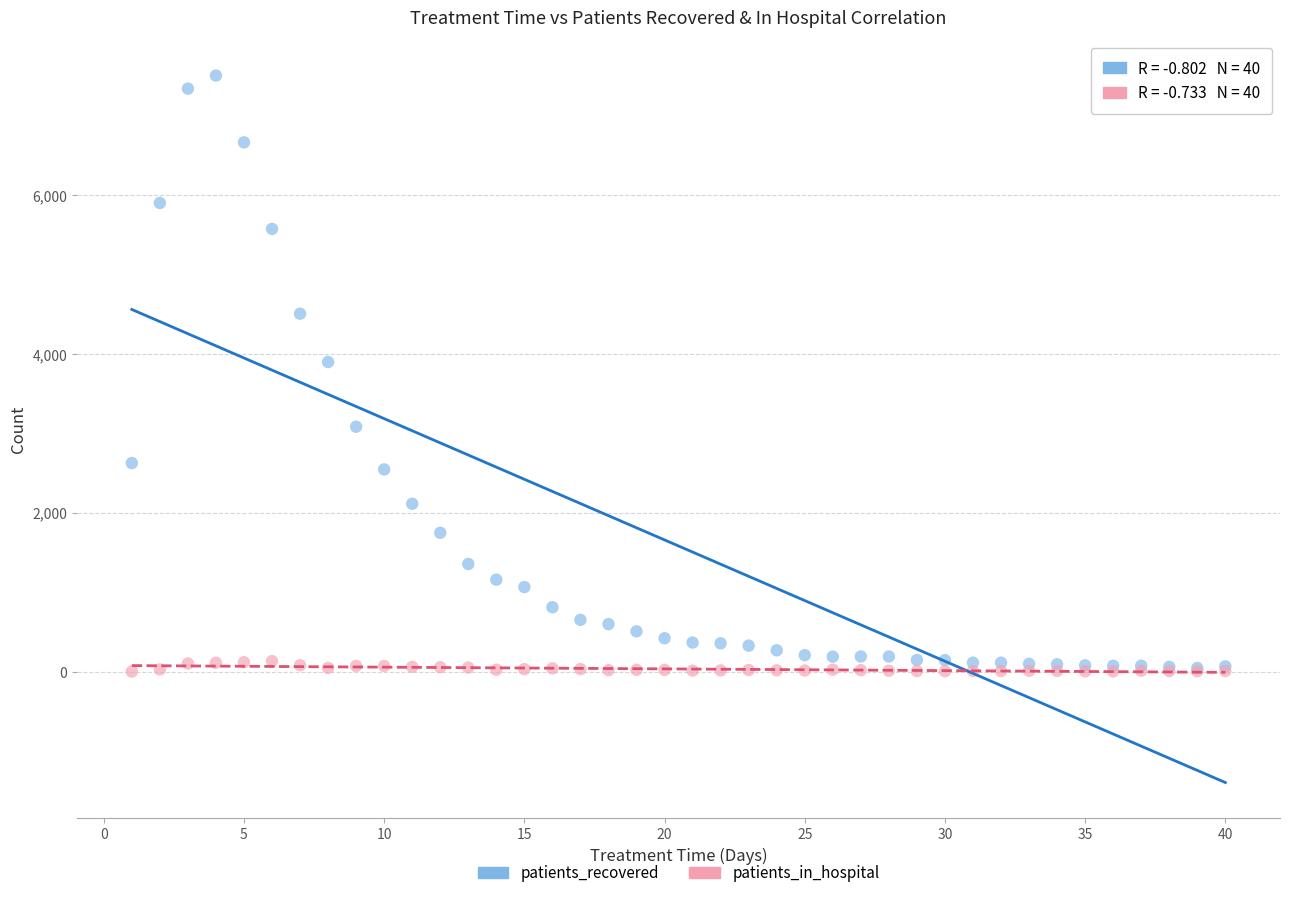

Across all series, what Y value is closest to 3752?

3897